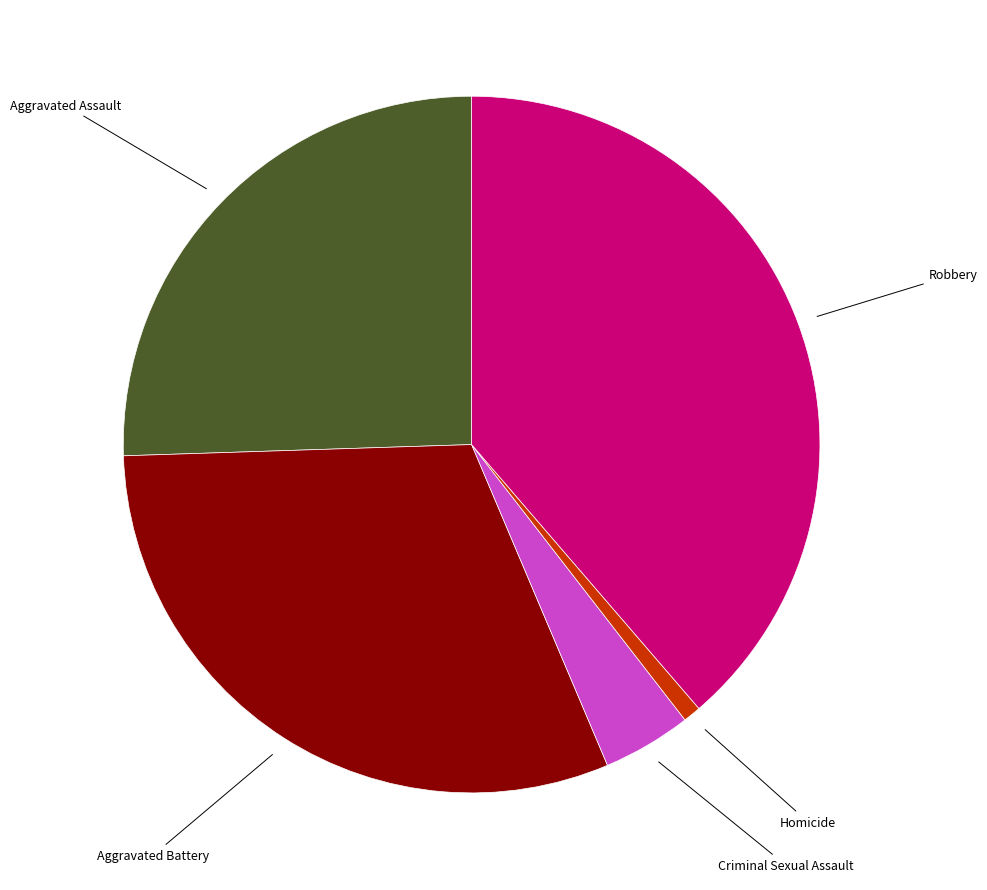

Between Homicide and Criminal Sexual Assault, which is larger?

Criminal Sexual Assault